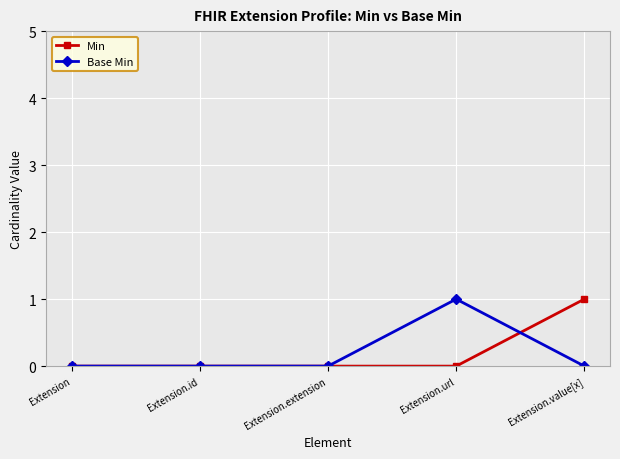

True or false: Base Min has a value of 0 at Extension.

True